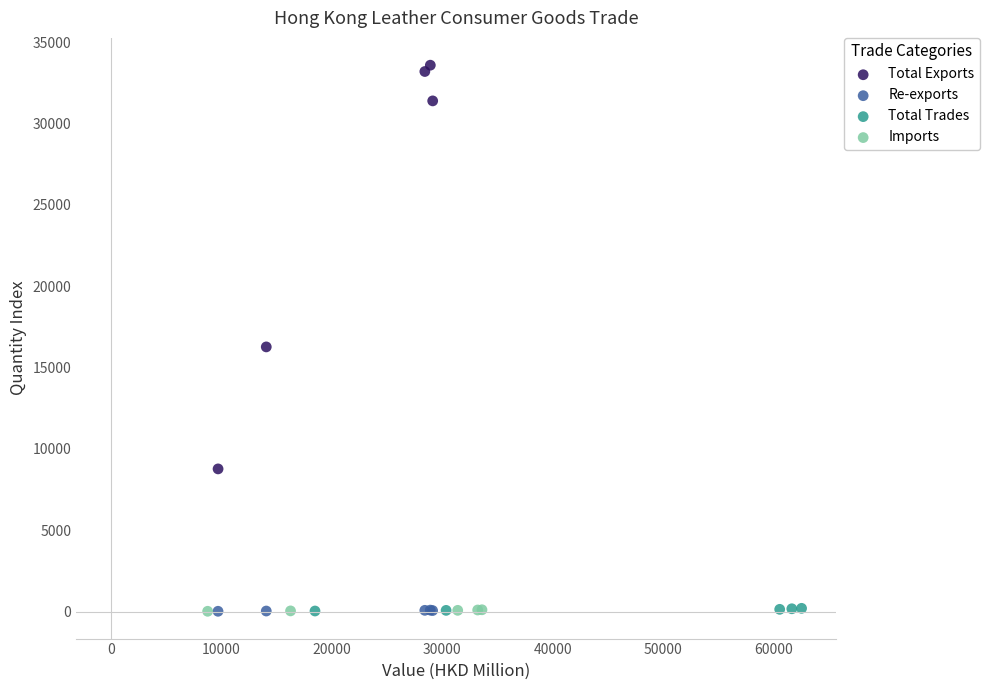

Which series reaches the maximum Y coordinate?

Total Exports